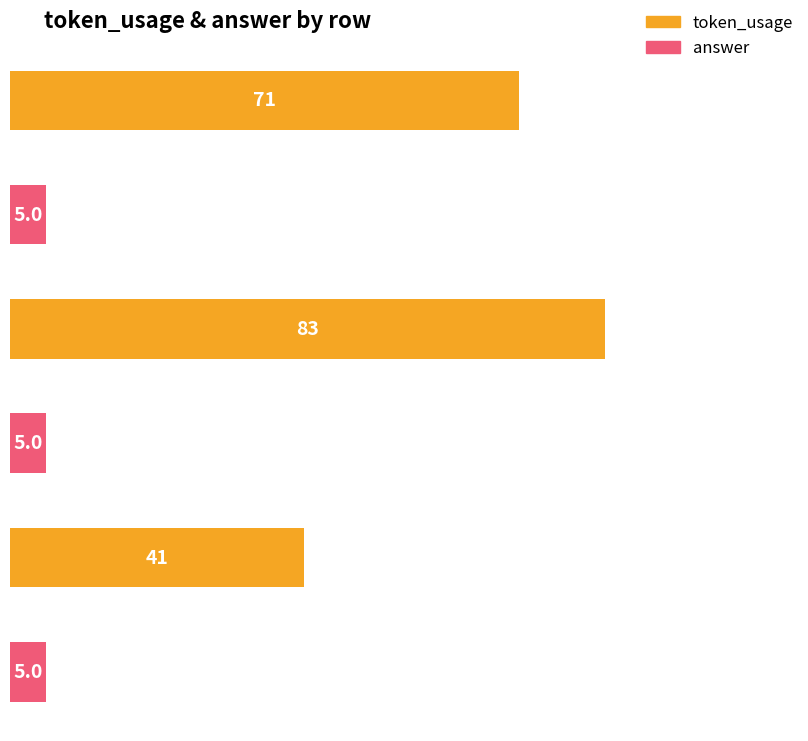

What is the minimum value shown in the chart?

5